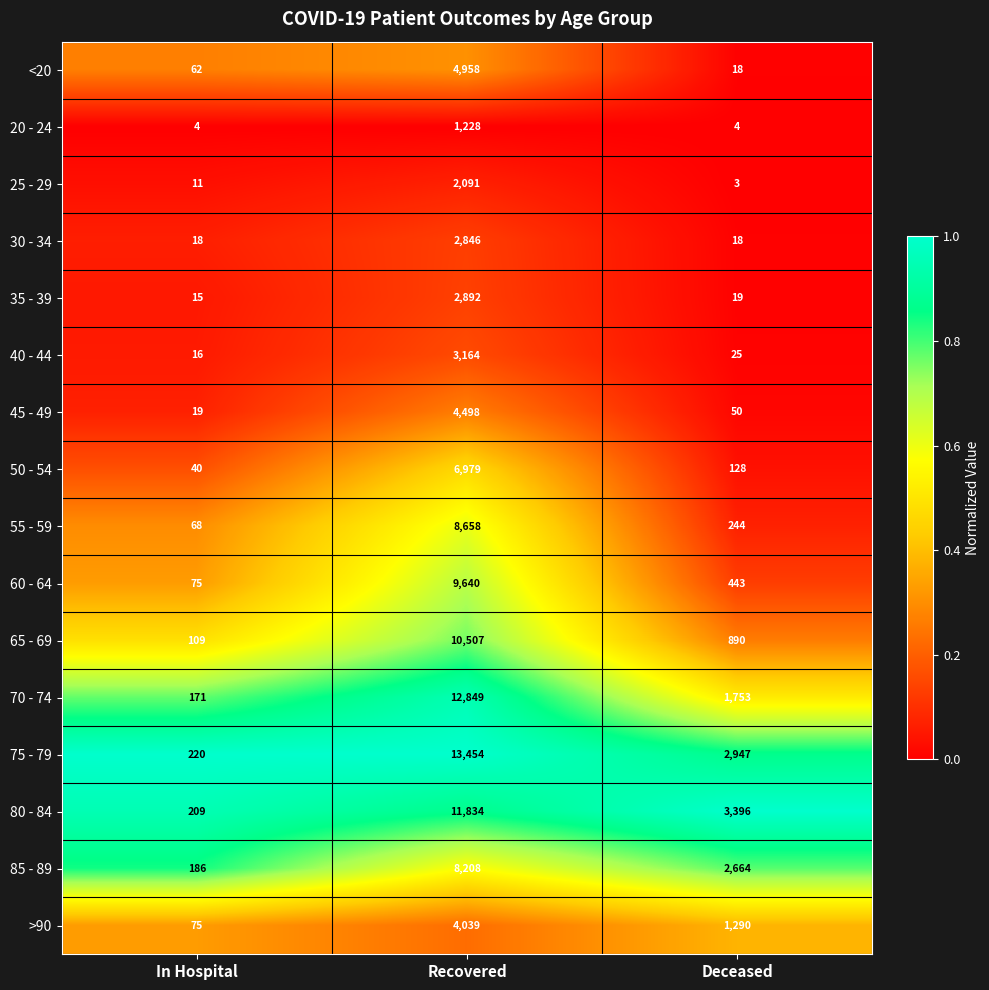

Count the number of categories in the chart.

3